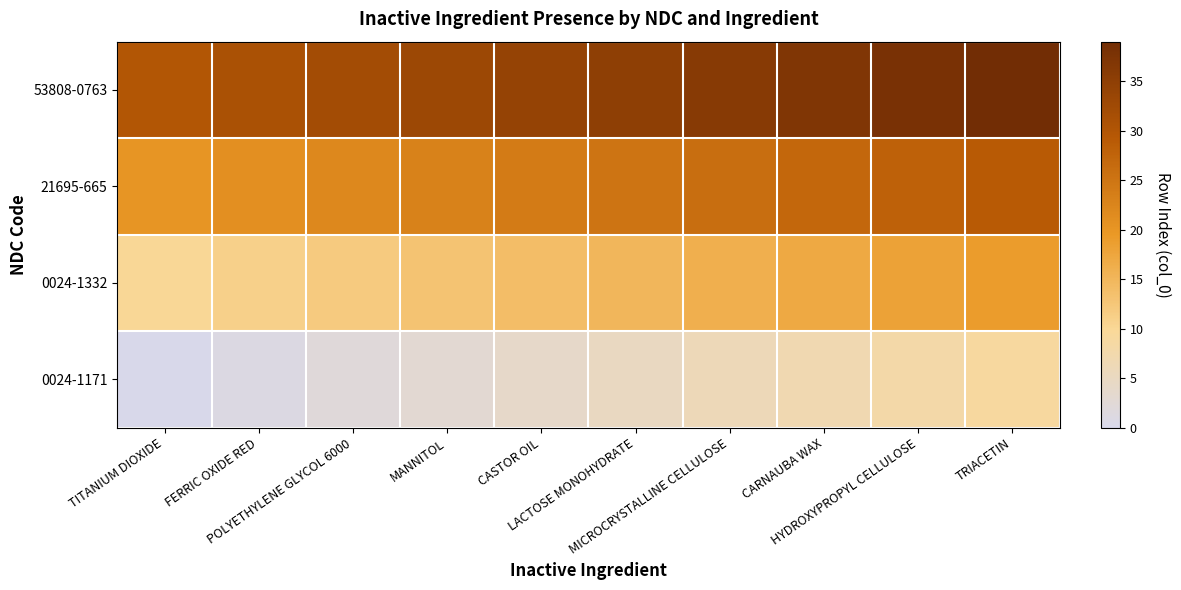

What is the total value across all series at HYDROXYPROPYL CELLULOSE?

92